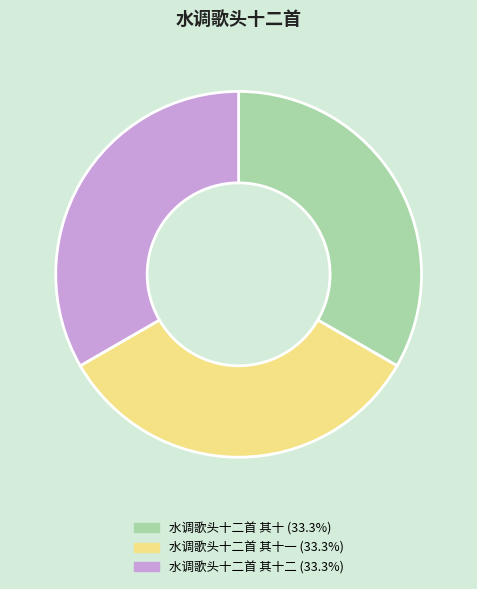

Is there a majority slice in this chart?

No